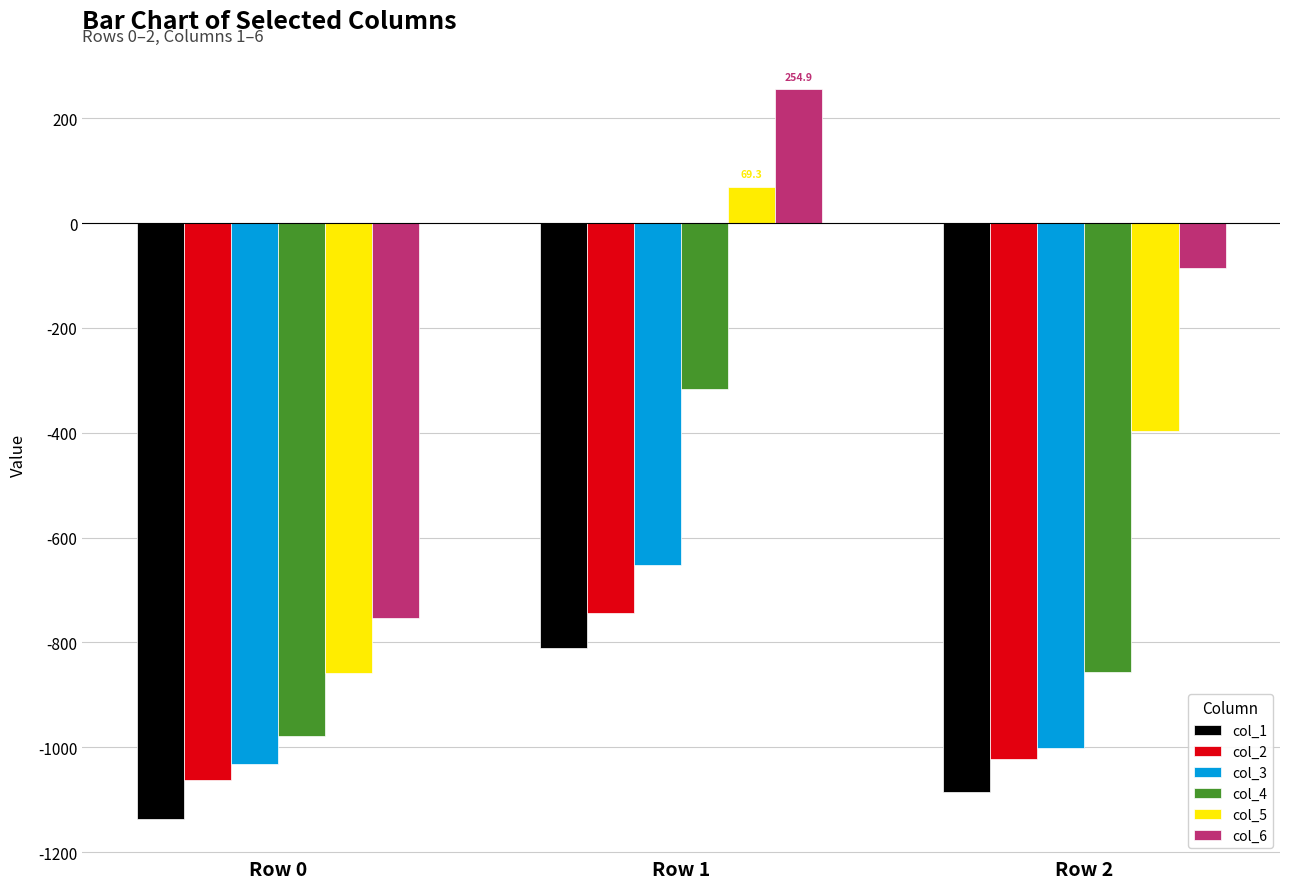

What is the average value of the col_1 series?

-1011.2